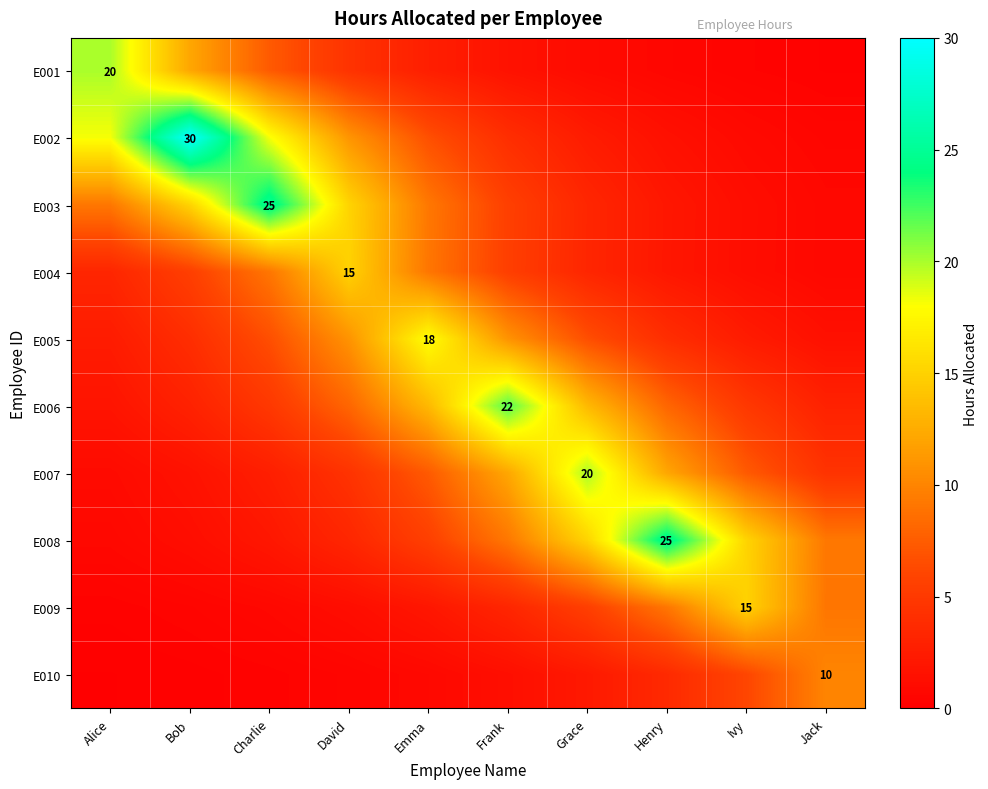

Is the value of E003 at Bob greater than the value of E004 at Emma?

Yes